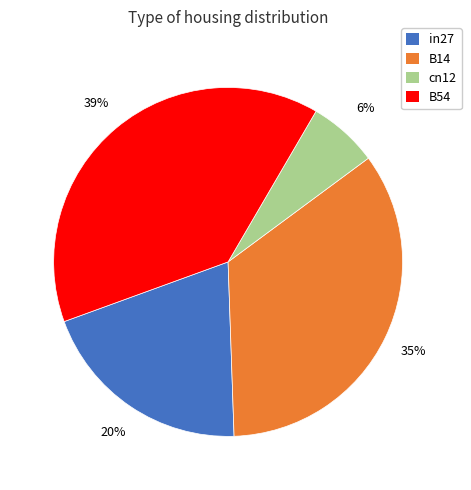

How many slices are in this pie chart?

4